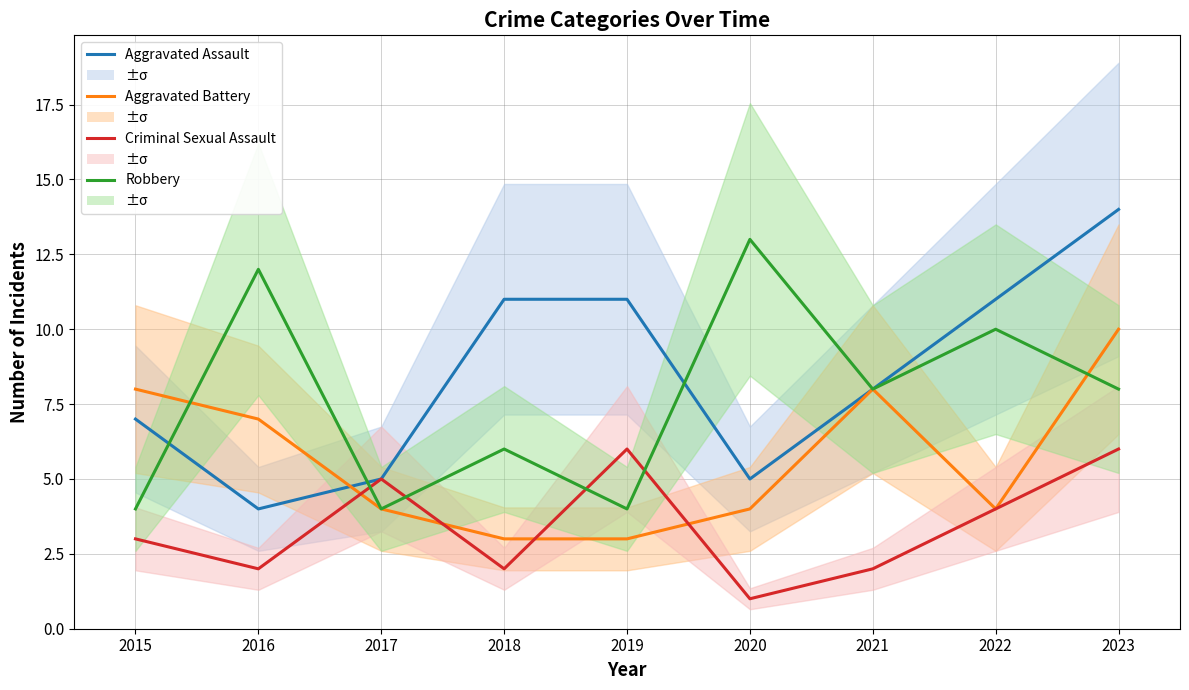

How many lines are shown in the chart?

4